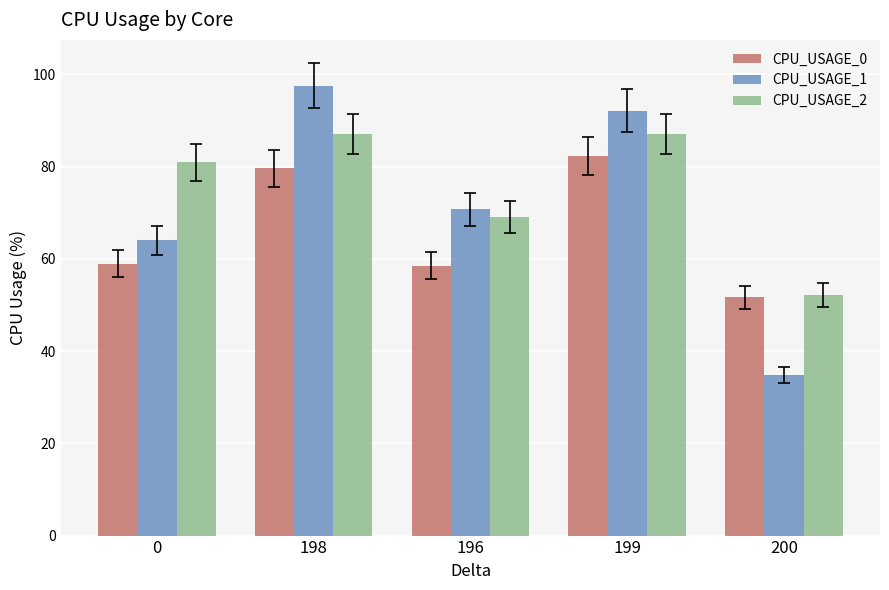

How many bars are there in total?

15